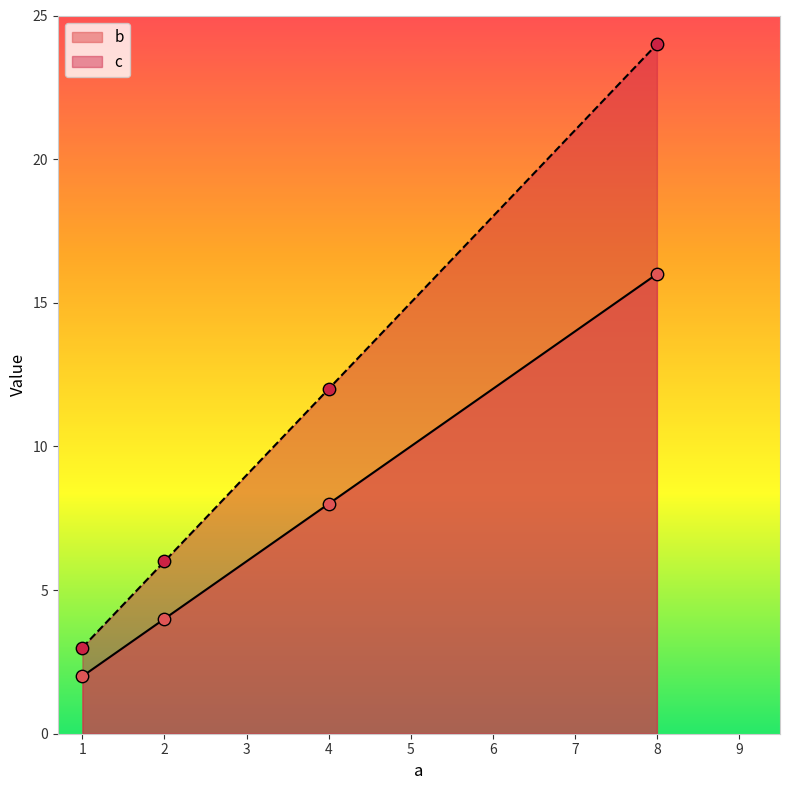

At how many categories does at least one series exceed 10?

2